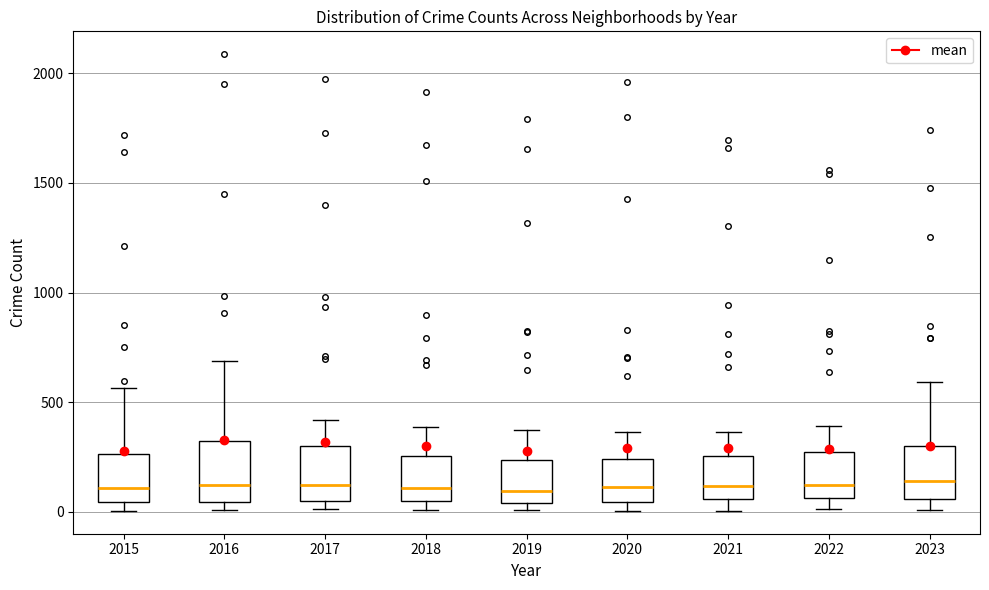

Reading left to right, transcribe this box plot: for each box, give where its median line is, the range the box spans, and where its two whiskers end, as read against the y-axis. The values are not printed on the chart, so give them approximately, as read against the axis.

2015: median 100, box 50 to 250, whiskers 0 to 550
2016: median 150, box 50 to 300, whiskers 0 to 700
2017: median 100, box 50 to 300, whiskers 0 to 400
2018: median 100, box 50 to 250, whiskers 0 to 400
2019: median 100, box 50 to 250, whiskers 0 to 400
2020: median 100, box 50 to 250, whiskers 0 to 350
2021: median 100, box 50 to 250, whiskers 0 to 350
2022: median 100, box 50 to 250, whiskers 0 to 400
2023: median 150, box 50 to 300, whiskers 0 to 600